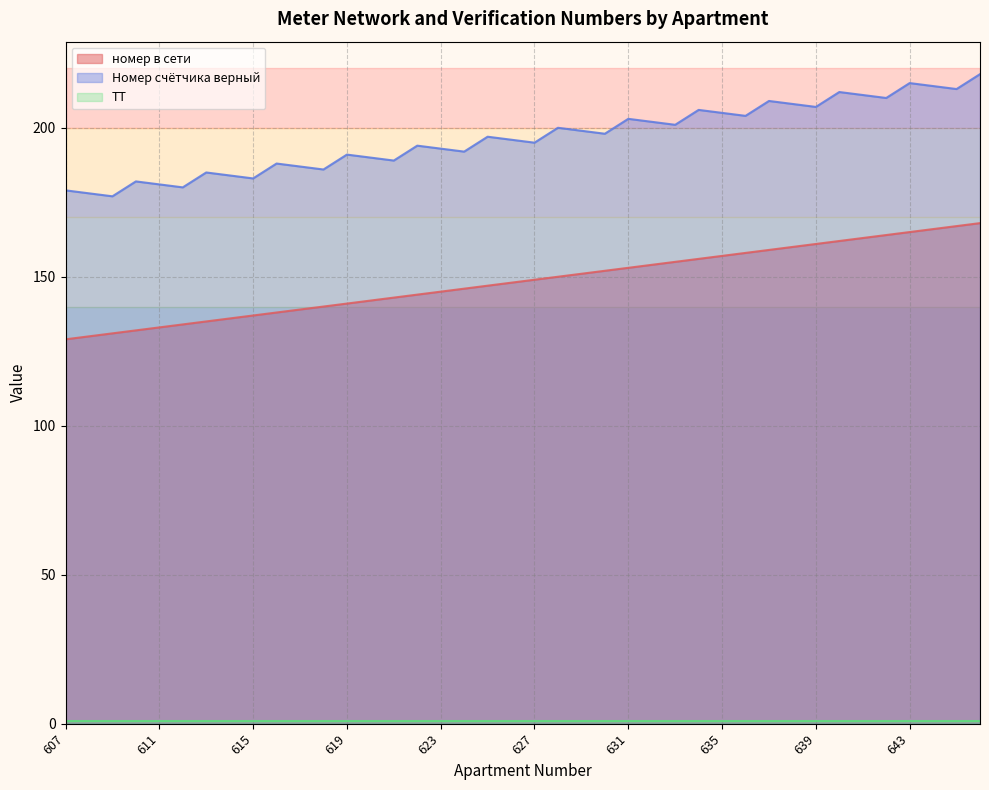

What is the average value of the Номер счётчика верный series?

197